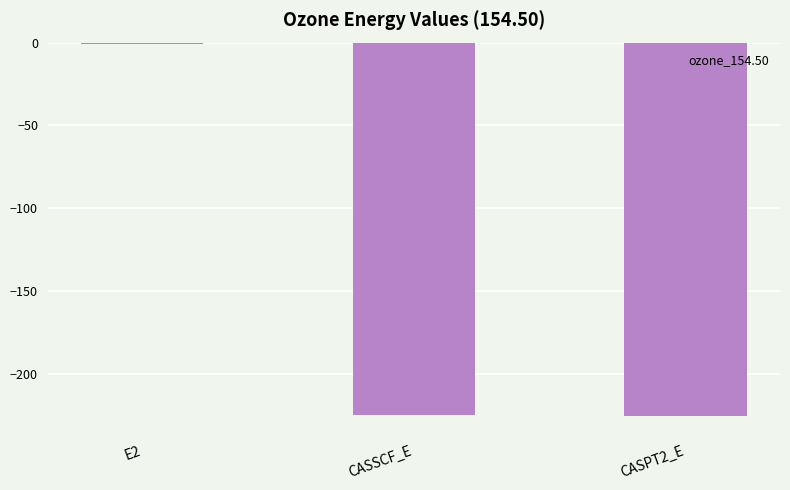

How many data points does each series have?

3